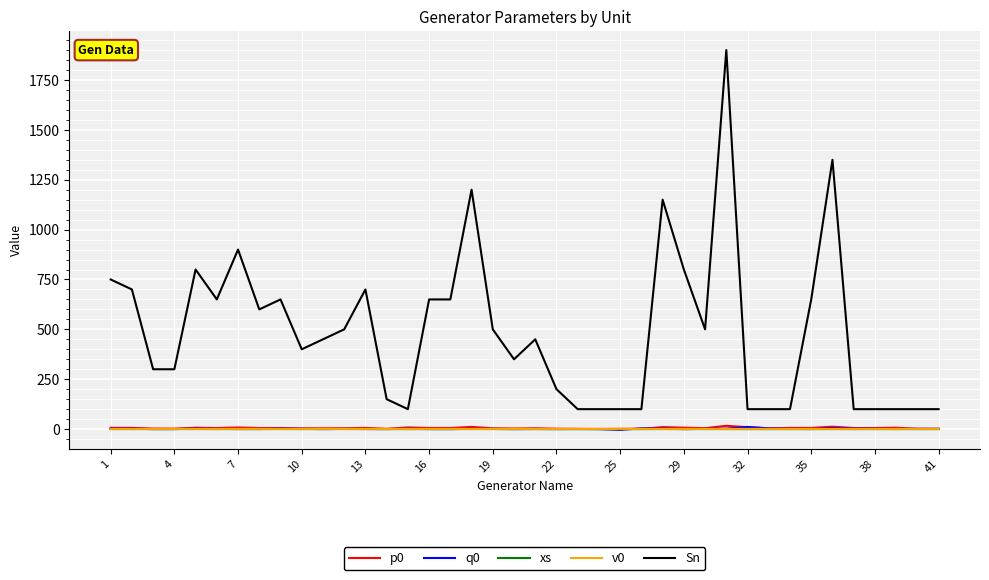

Which series has the largest range (max minus min)?

Sn